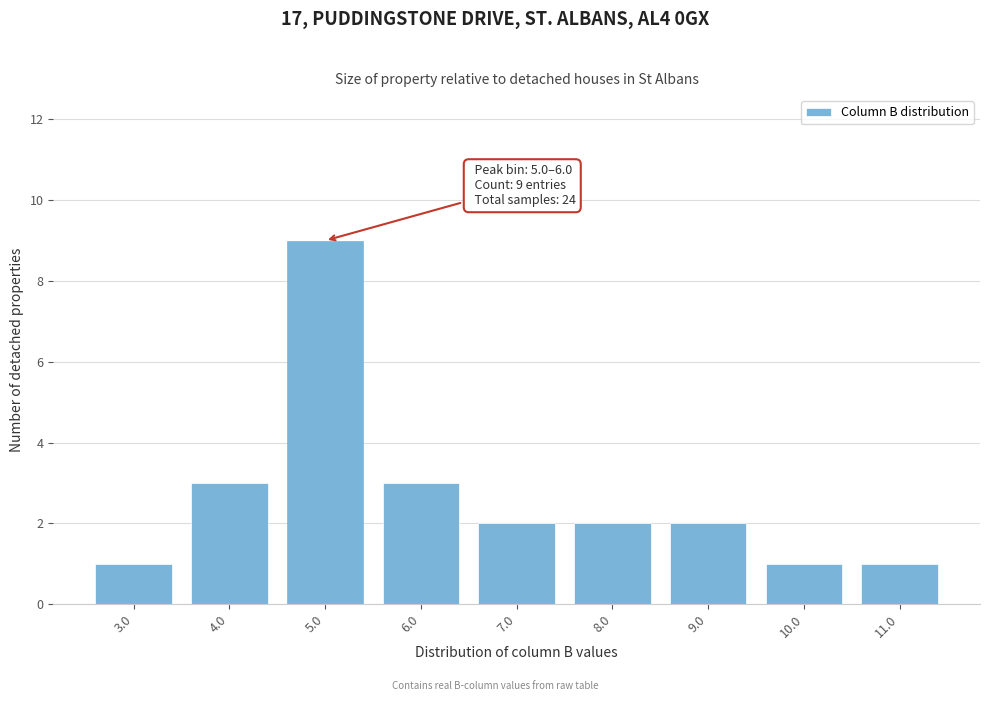

Reading right to left, list all the values displayed in this chart.

11.0=1	10.0=1	9.0=2	8.0=2	7.0=2	6.0=3	5.0=9	4.0=3	3.0=1